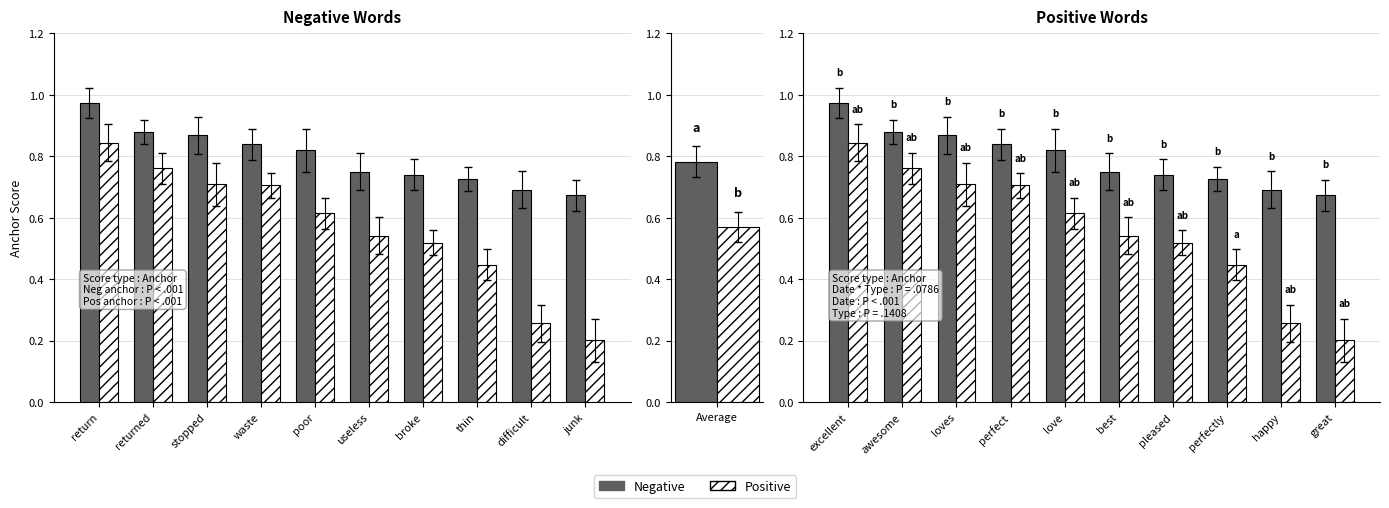

Does the chart contain any negative values?

No